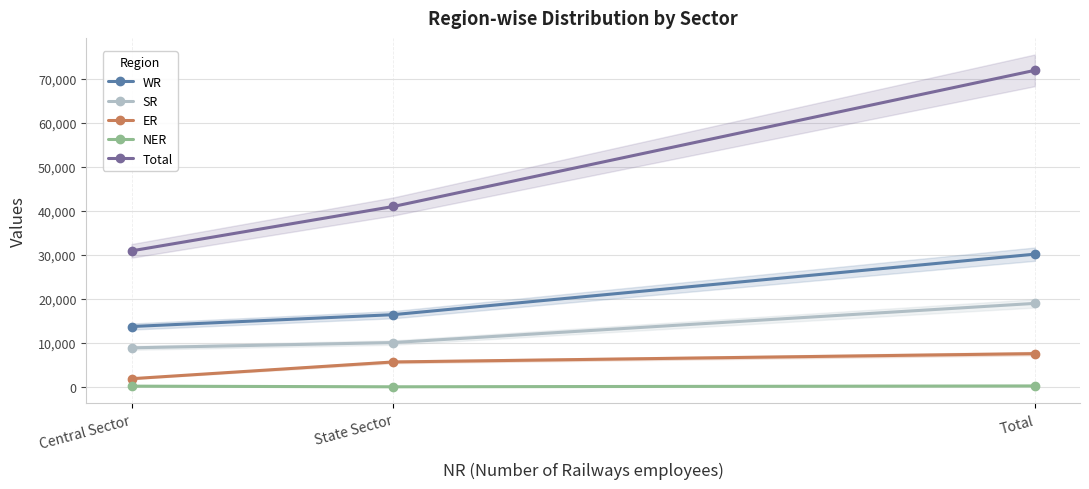

What is the minimum value shown in the chart?

50